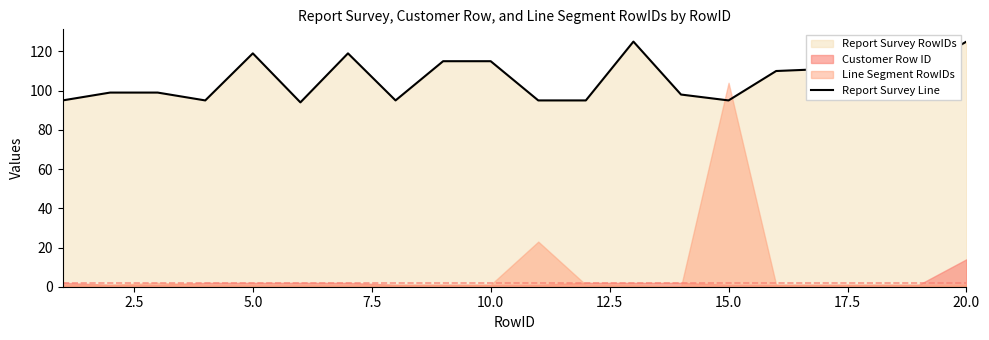

What is the highest value of the Report Survey Line series?

125